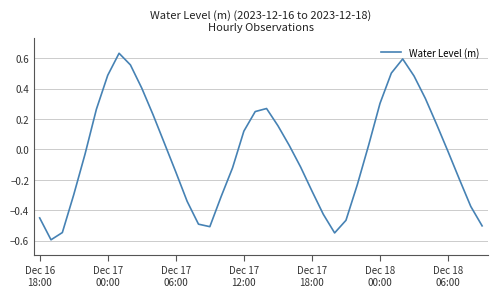

What is the difference between the maximum and minimum values?

1.2